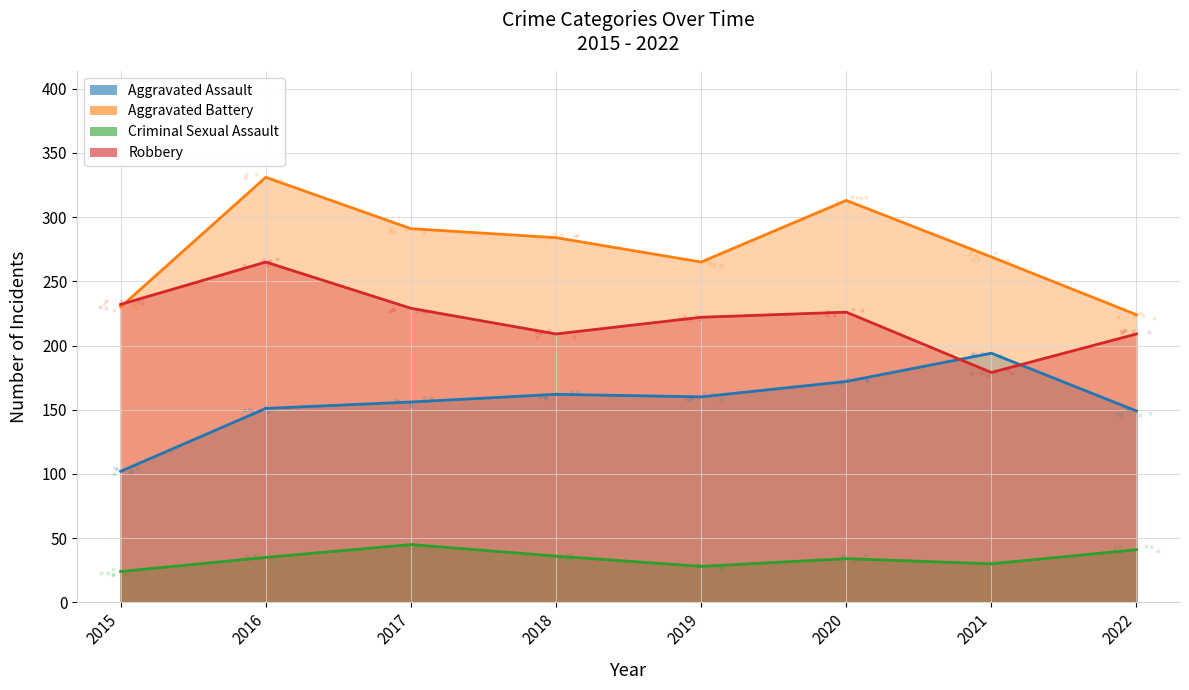

Which series has the largest Y range (max minus min)?

Aggravated Battery